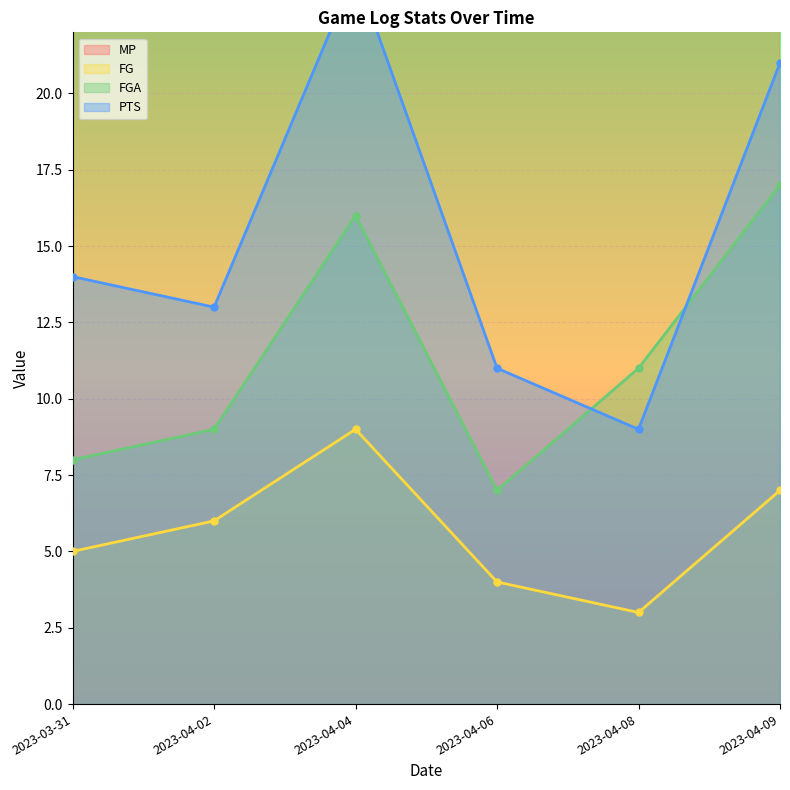

In FG, how many points are higher than both neighbors (excluding endpoints)?

1